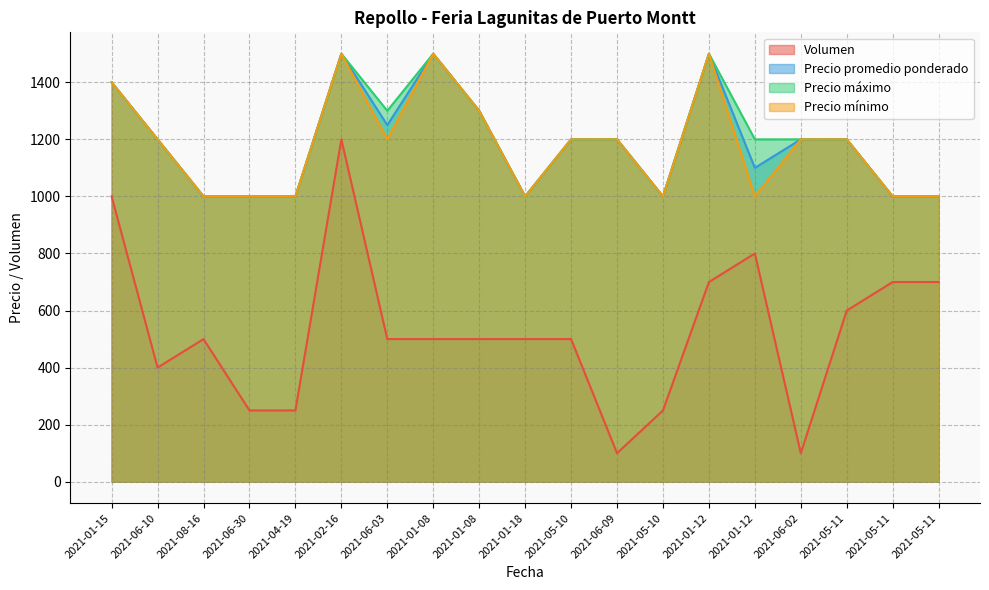

True or false: Precio promedio ponderado and Volumen intersect in this chart.

False